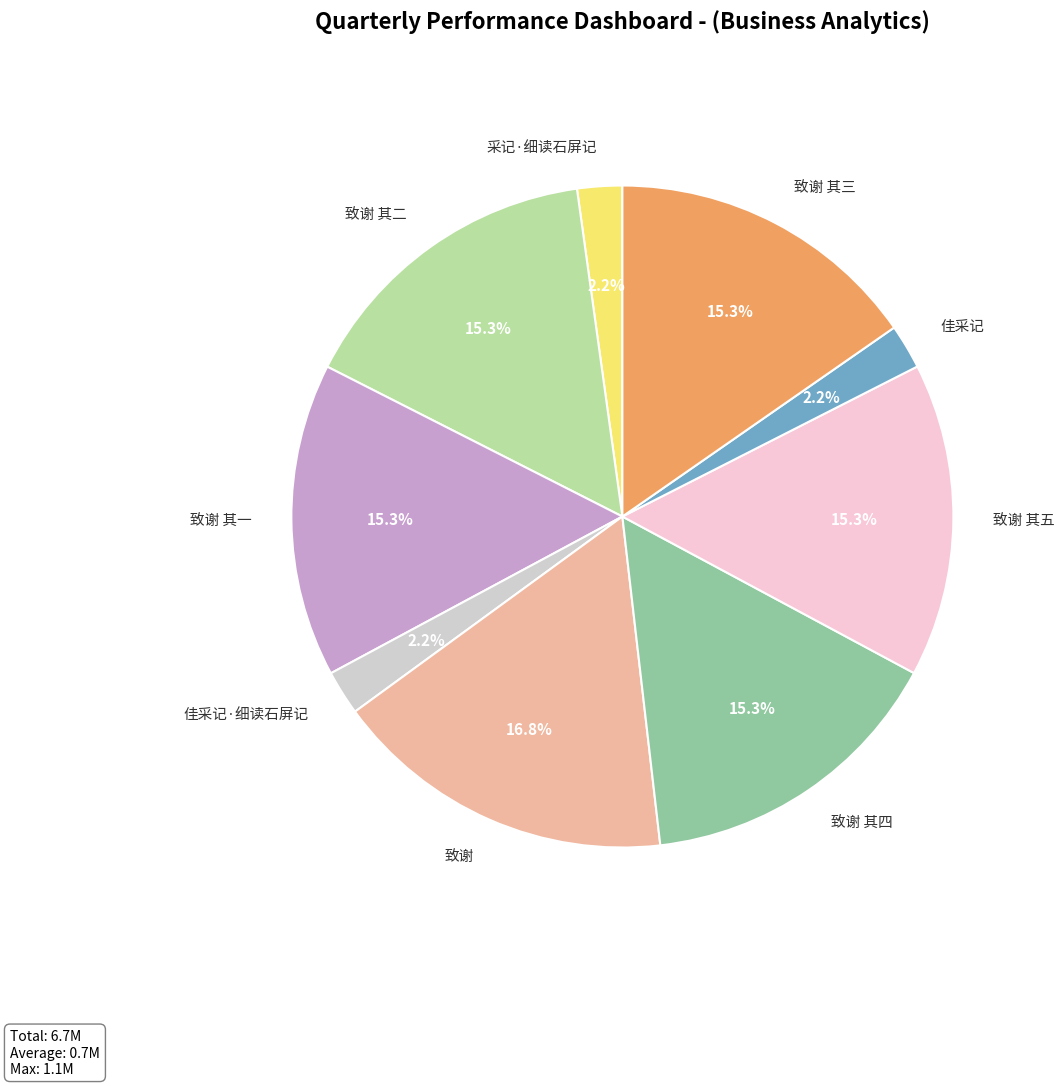

What percentage is NOT represented by 致谢 其三?

84.7%